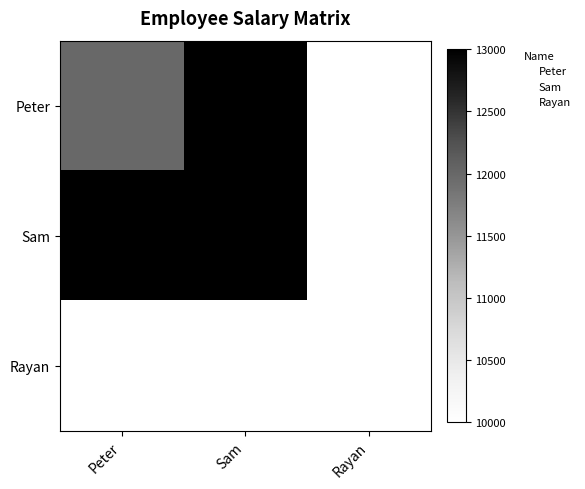

How many data points does each series have?

3